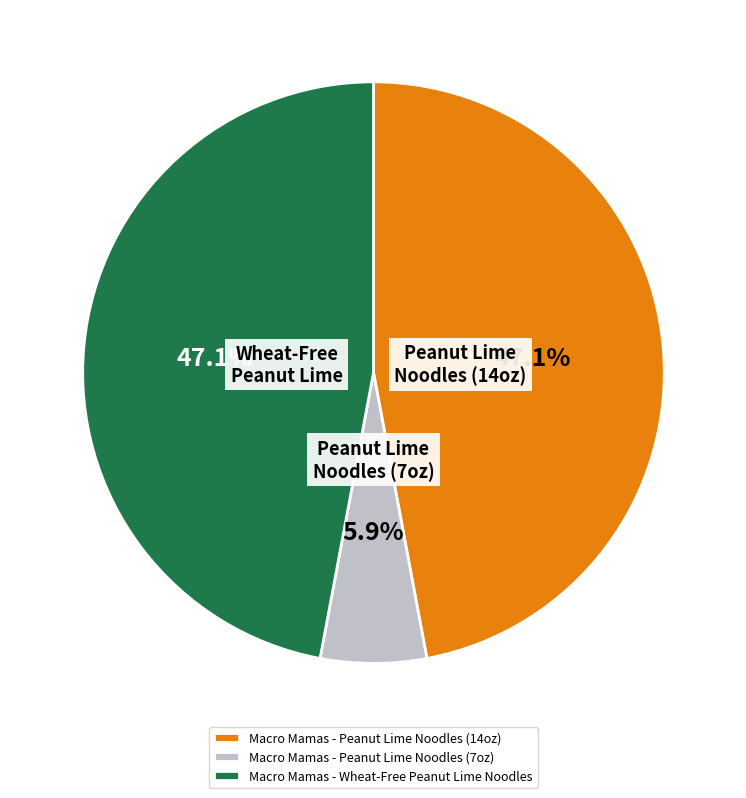

Approximately how many times larger is the value at Macro Mamas - Wheat-Free Peanut Lime Noodles compared to Macro Mamas - Peanut Lime Noodles (14oz)?

1.0